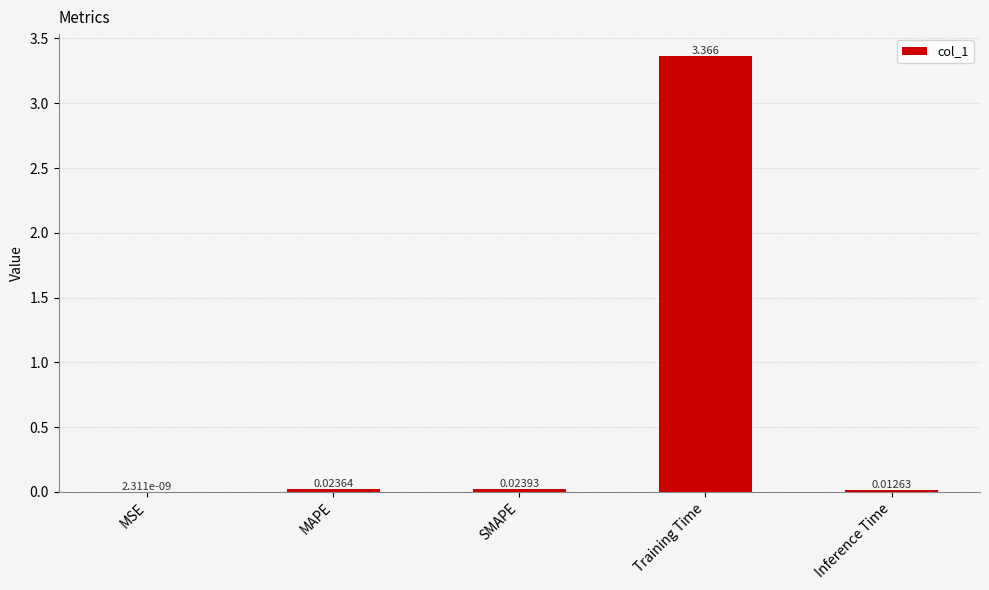

Which has a higher value, MSE or SMAPE?

SMAPE